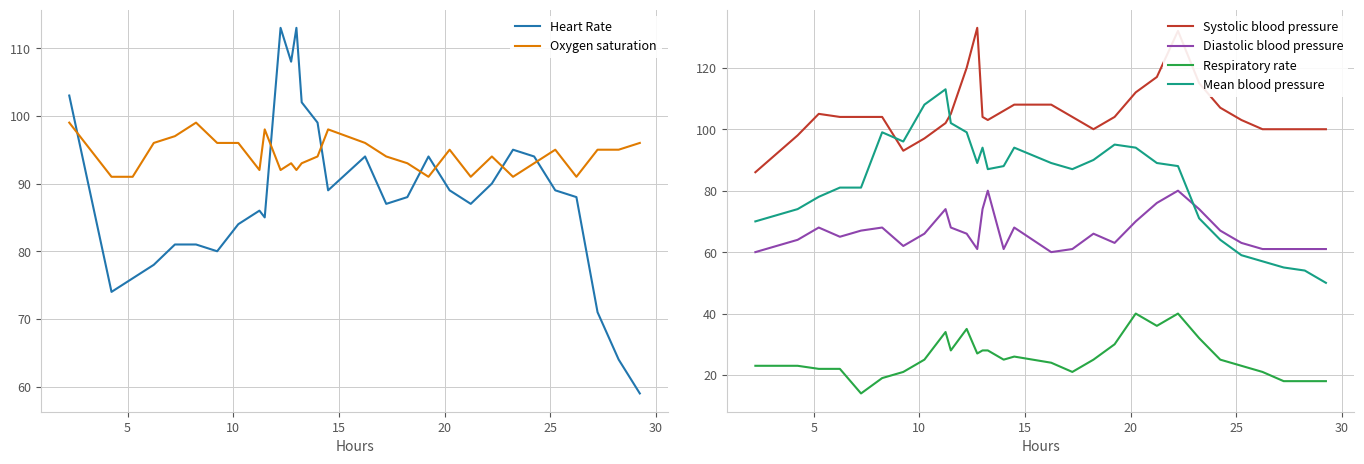

Reading left to right, what are all the values shown in this chart?

Heart Rate: 103	74	76	78	81	81	80	84	86	85	113	108	113	102	99	89	94	87	88	94	89	87	90	95	94	89	88	71	64	59
Oxygen saturation: 99	91	91	96	97	99	96	96	92	98	92	93	92	93	94	98	96	94	93	91	95	91	94	91	93	95	91	95	95	96
Systolic blood pressure: 86	98	105	104	104	104	93	97	102	105	120	133	104	103	106	108	108	104	100	104	112	117	132	115	107	103	100	100	100	100
Diastolic blood pressure: 60	64	68	65	67	68	62	66	74	68	66	61	74	80	61	68	60	61	66	63	70	76	80	74	67	63	61	61	61	61
Respiratory rate: 23	23	22	22	14	19	21	25	34	28	35	27	28	28	25	26	24	21	25	30	40	36	40	32	25	23	21	18	18	18
Mean blood pressure: 70	74	78	81	81	99	96	108	113	102	99	89	94	87	88	94	89	87	90	95	94	89	88	71	64	59	57	55	54	50